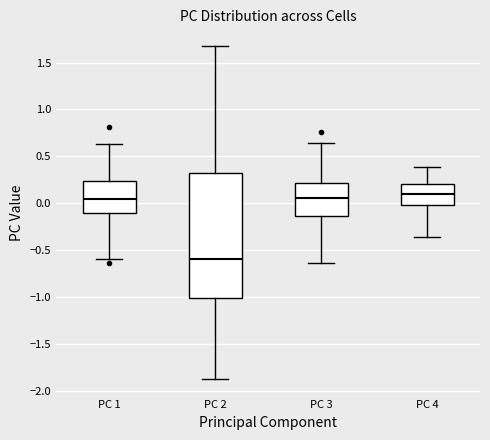

Where is the upper edge of the box for PC 3 on the y-axis? The values are not printed on the chart, so give them approximately, as read against the axis.

0.20